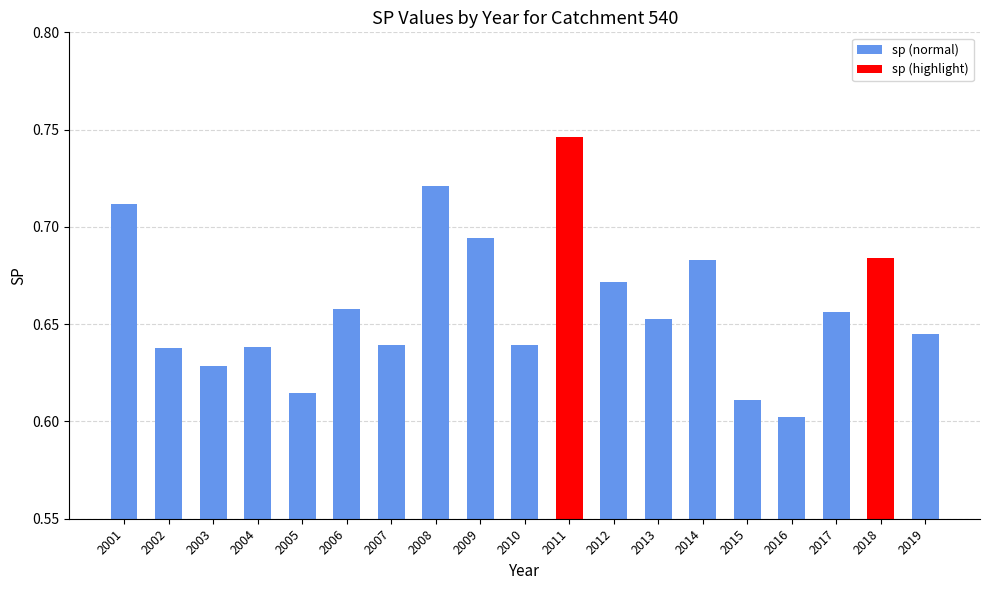

Count the values in the range 0 to 1.

19